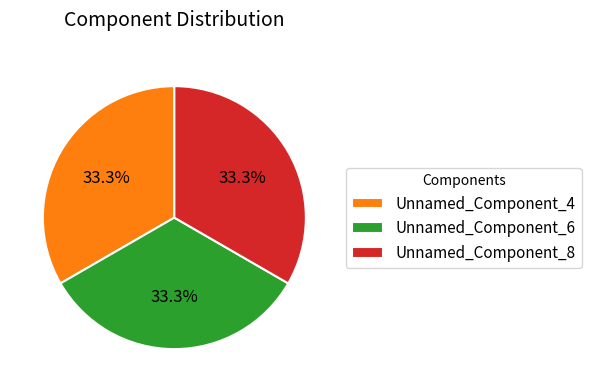

To the nearest percent, what is the difference between the largest and smallest slice percentages?

0%